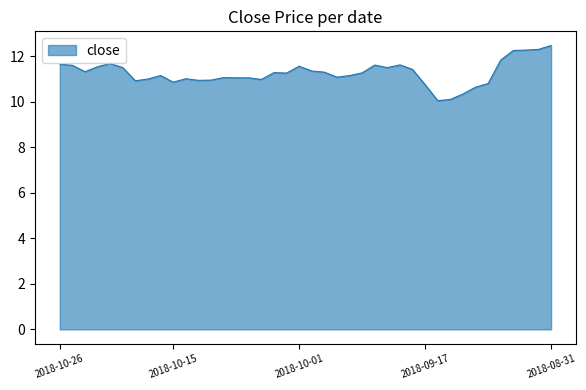

What is the minimum value shown in the chart?

10.1